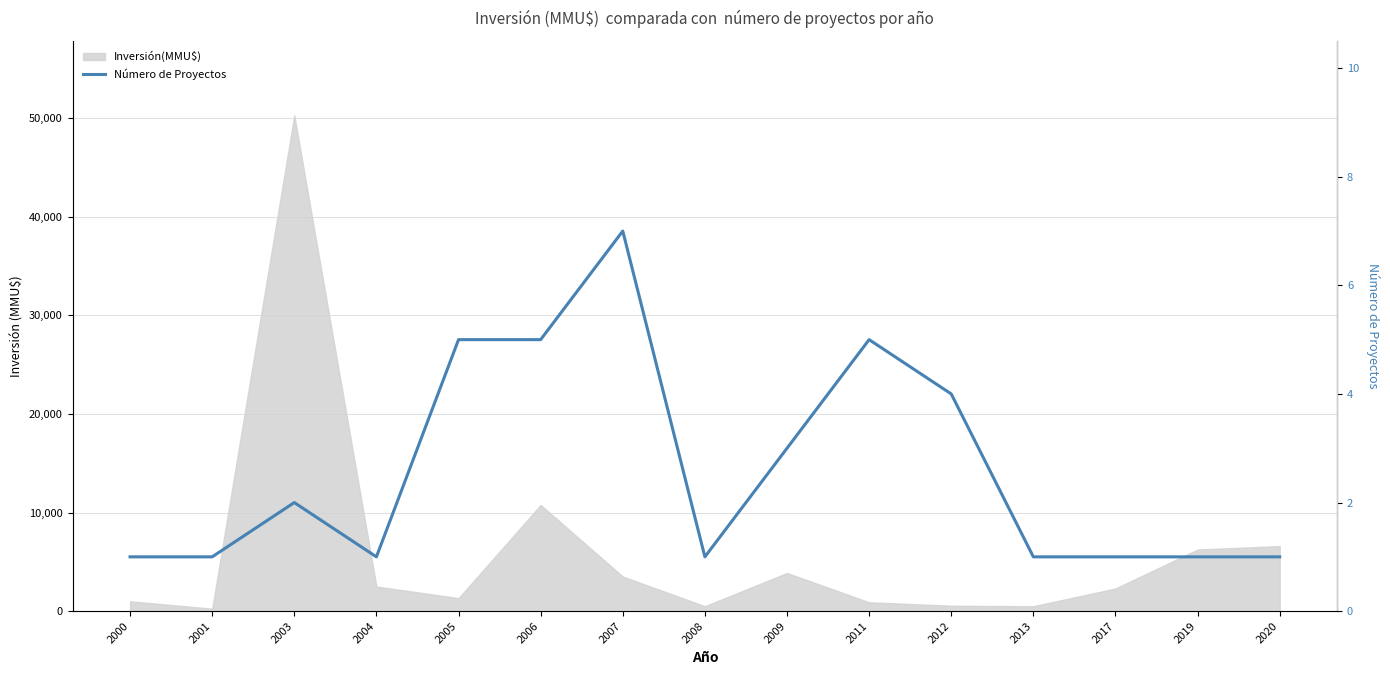

Which category has the highest value across all series?

2007